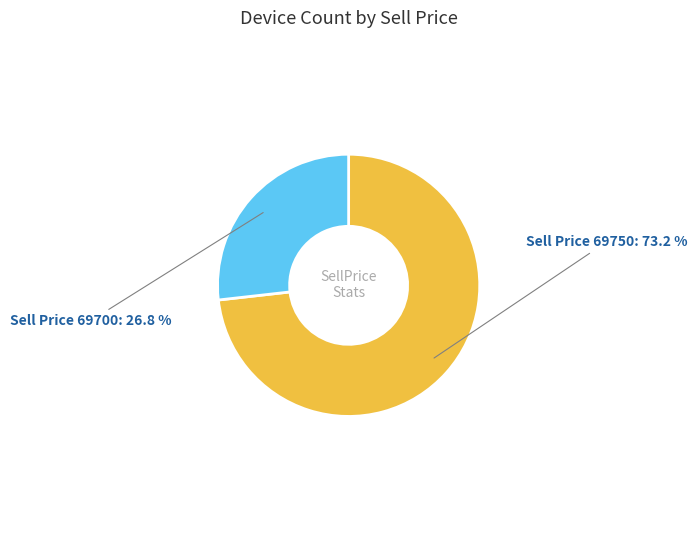

What percentage do Sell Price 69700 and Sell Price 69750 together represent?

100.0%